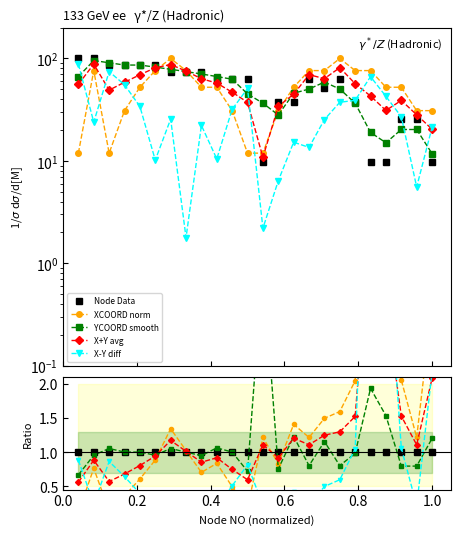

What is the average value of the YCOORD smooth series?

1.1